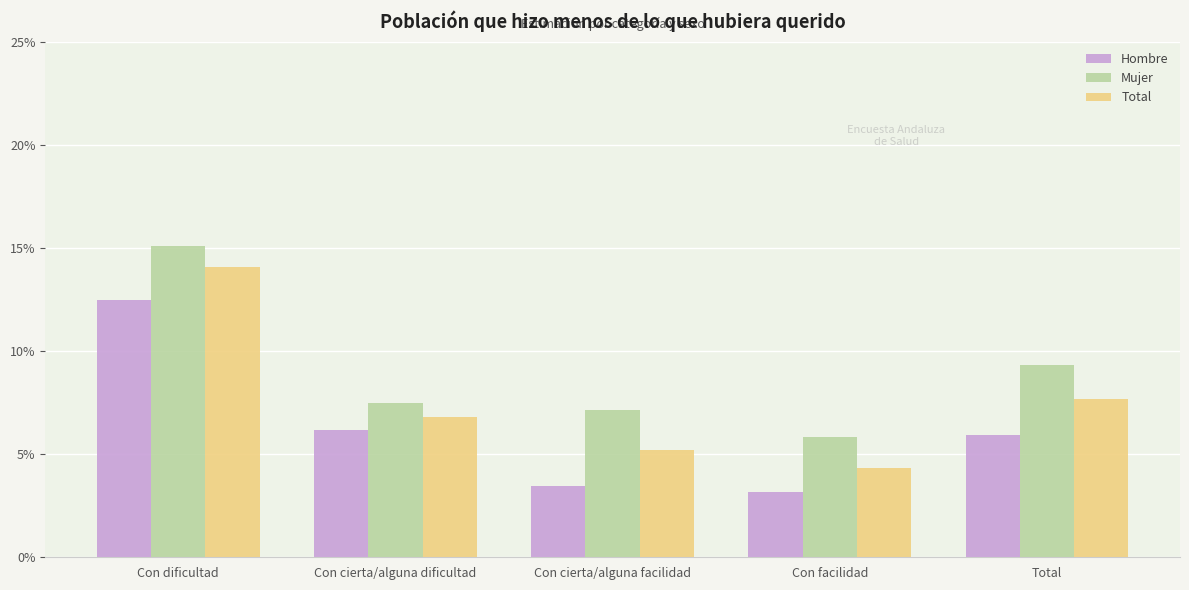

Reading left to right, transcribe all the data shown in this chart.

Hombre: Con dificultad=0.1	Con cierta/alguna dificultad=0.1	Con cierta/alguna facilidad=0.0	Con facilidad=0.0	Total=0.1
Mujer: Con dificultad=0.2	Con cierta/alguna dificultad=0.1	Con cierta/alguna facilidad=0.1	Con facilidad=0.1	Total=0.1
Total: Con dificultad=0.1	Con cierta/alguna dificultad=0.1	Con cierta/alguna facilidad=0.1	Con facilidad=0.0	Total=0.1